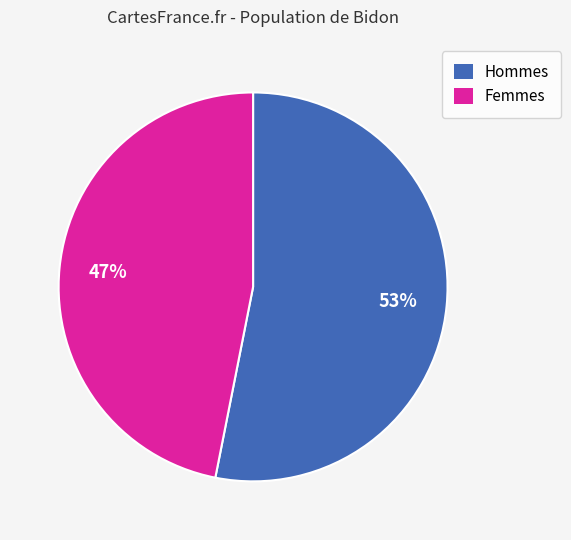

Does any single category account for the majority?

Yes